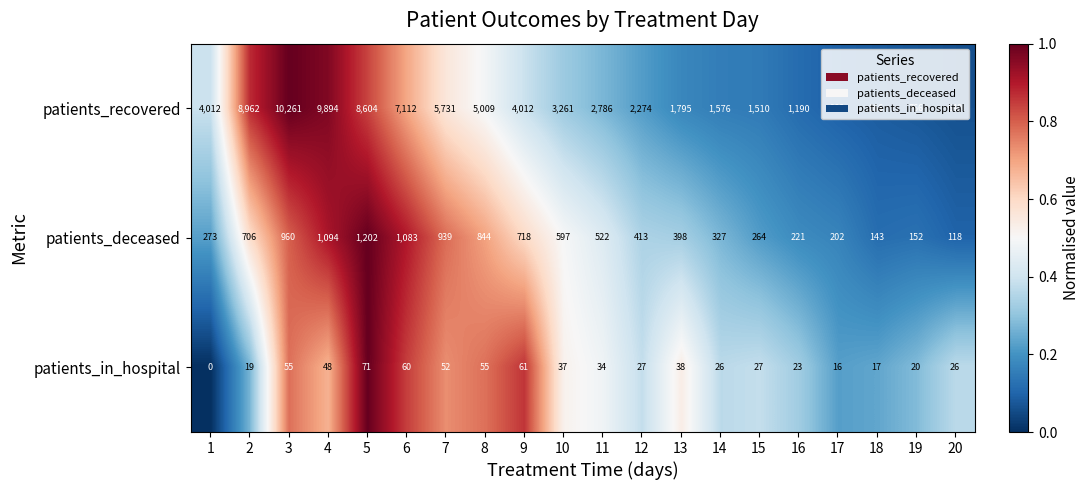

At which category is the sum across all series the highest?

3